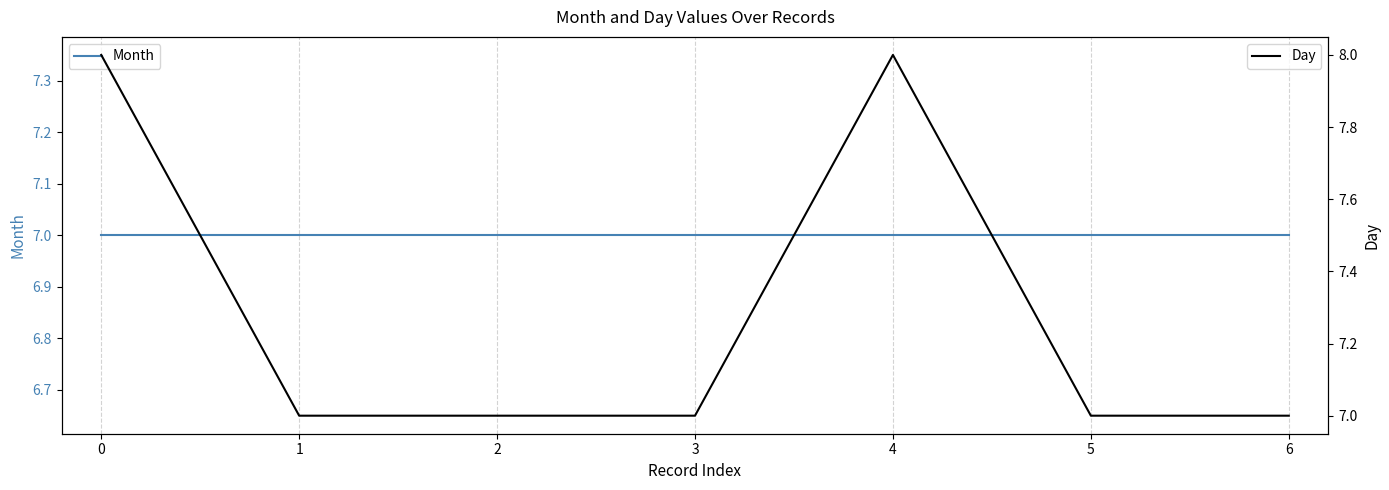

Reading left to right, list all the values displayed in this chart.

Month: 0=7	1=7	2=7	3=7	4=7	5=7	6=7
Day: 0=8	1=7	2=7	3=7	4=8	5=7	6=7